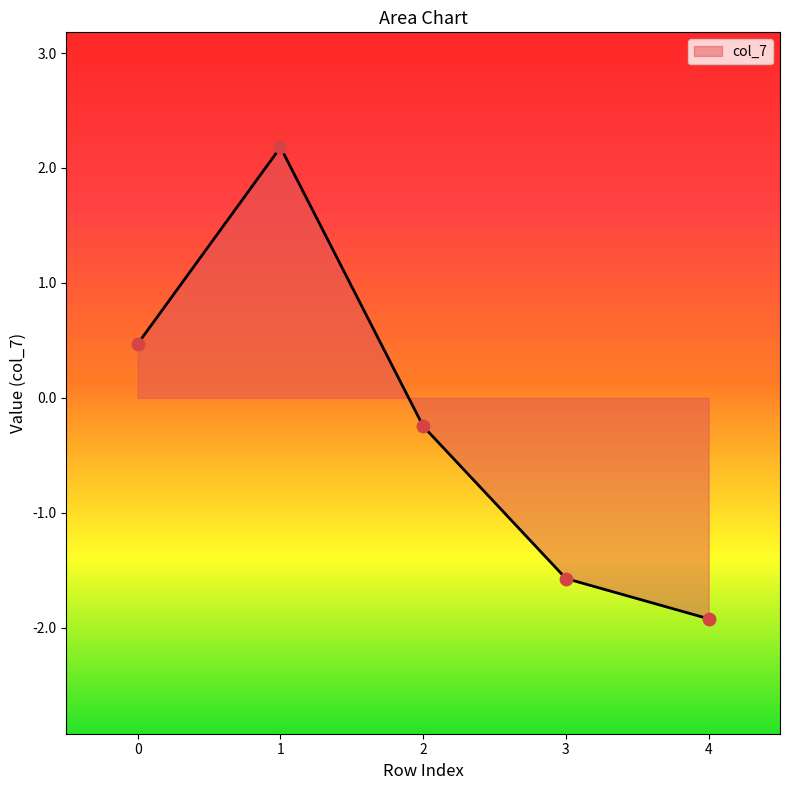

Which has a higher value, 2 or 4?

2